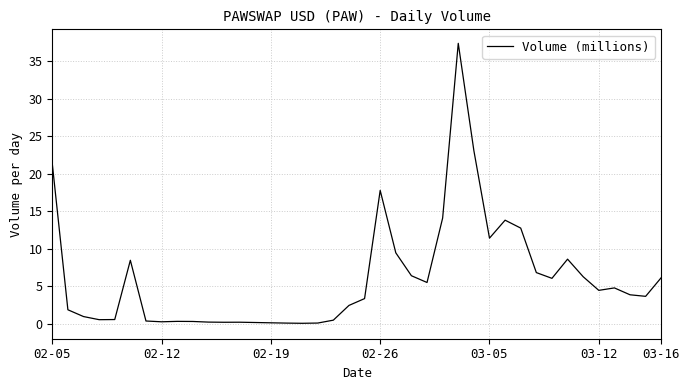

What is the difference between the maximum and minimum values?

37.3